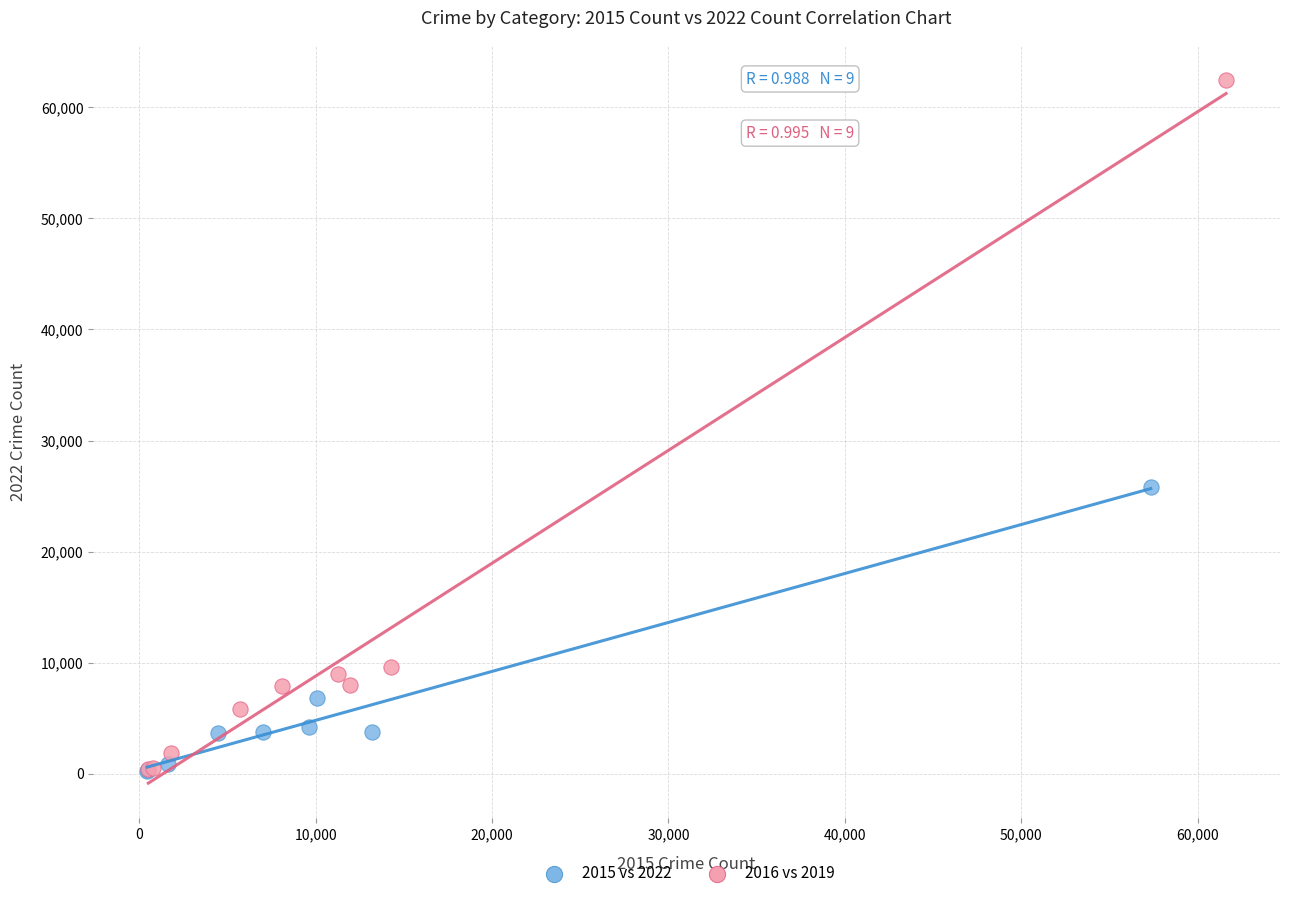

Which series contains the highest Y value?

2016 vs 2019